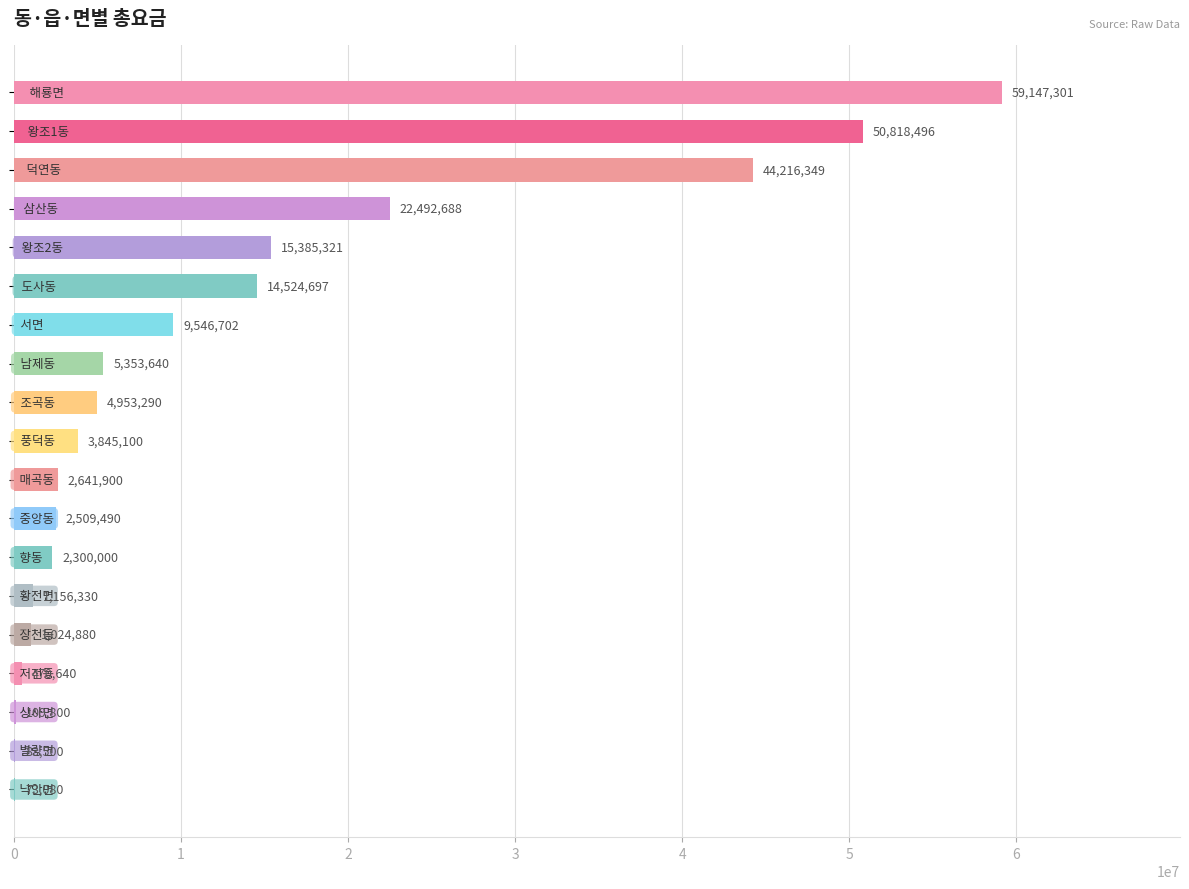

What is the greatest value displayed?

59147301